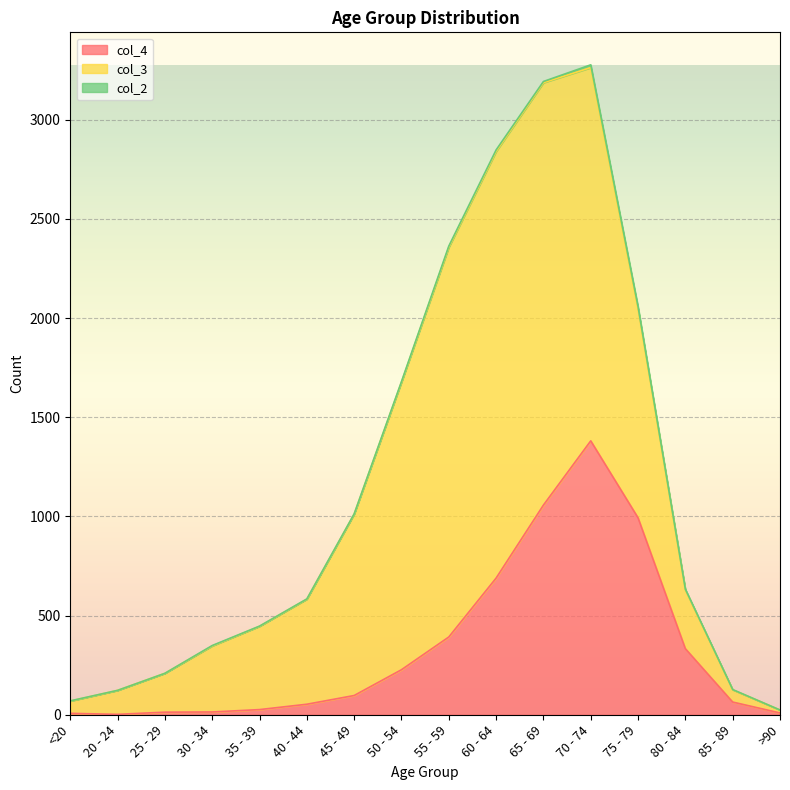

True or false: col_2 and col_4 intersect in this chart.

False